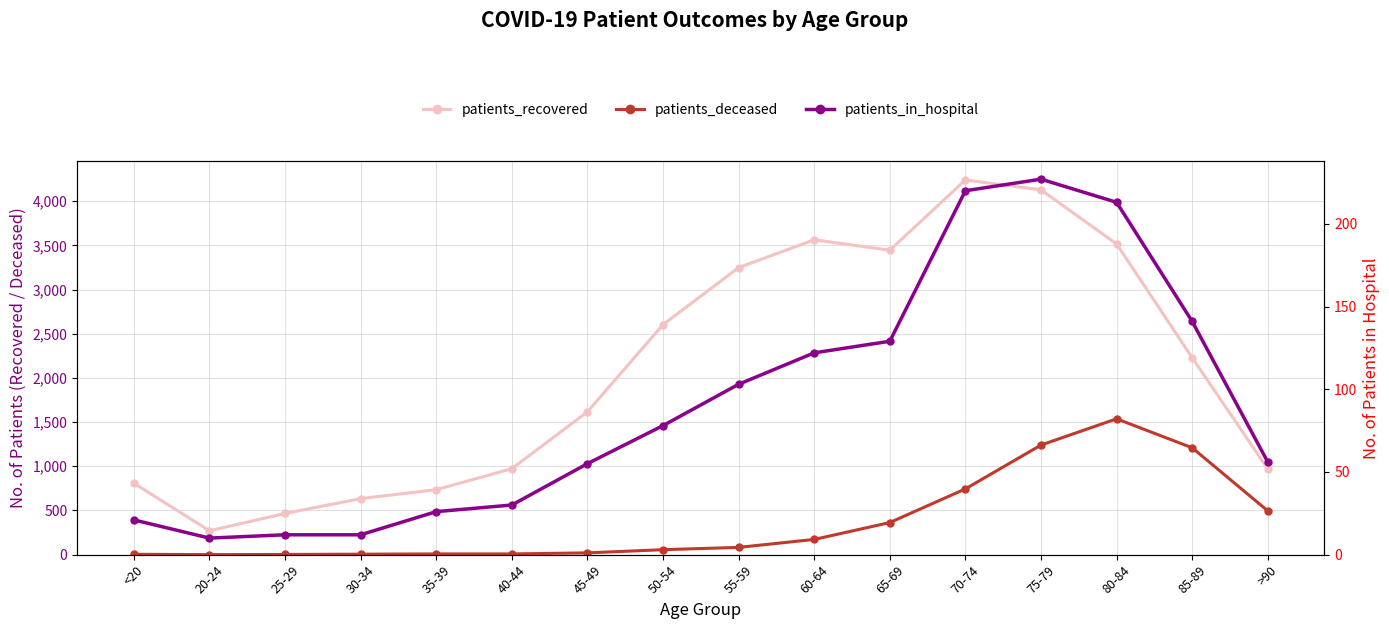

What is the sum of the patients_in_hospital values at >90 and 60-64?

178